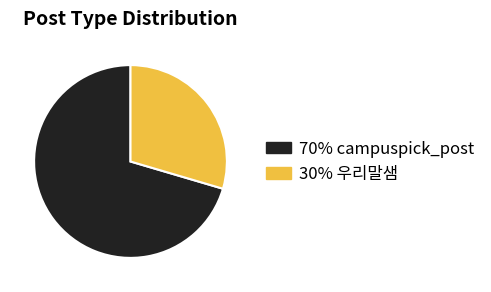

True or false: 30% 우리말샘 accounts for 30% of the total.

True